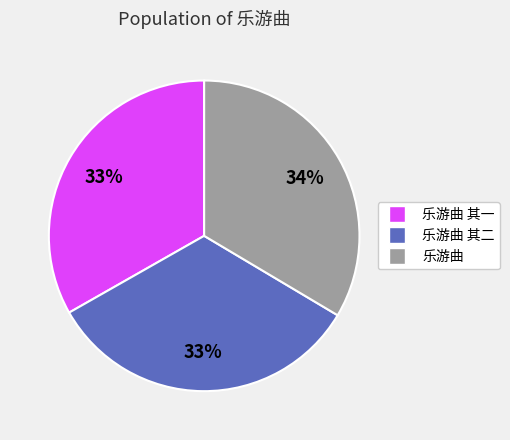

To the nearest percent, what is the average slice percentage?

33%